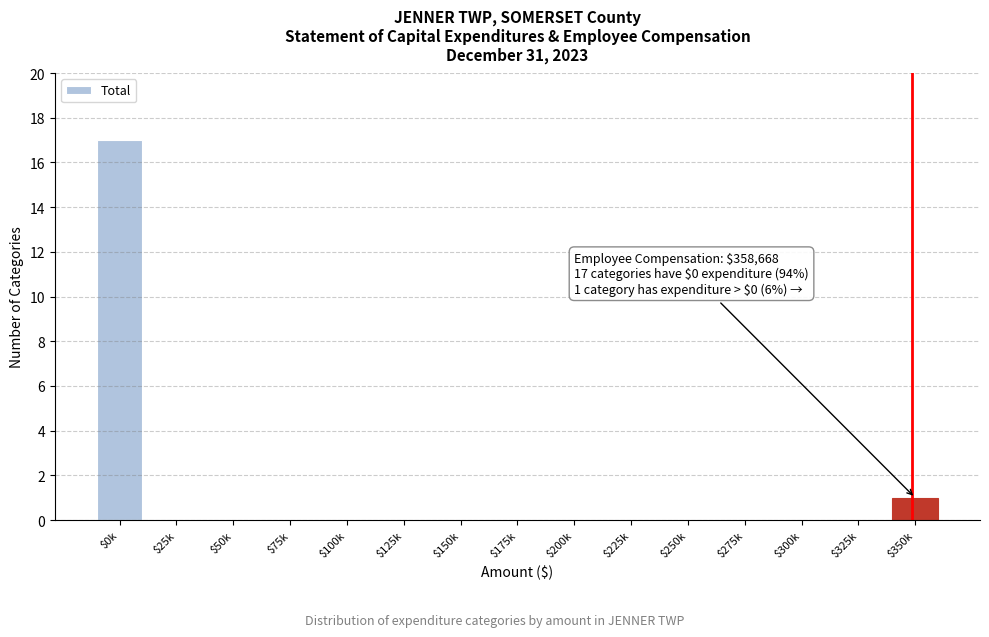

What is the sum of all values?

18